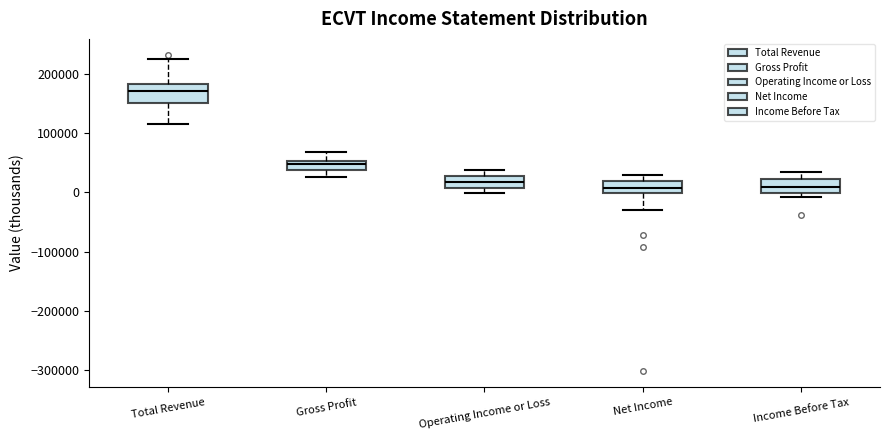

Reading left to right, transcribe this box plot: for each box, give where its median line is, the range the box spans, and where its two whiskers end, as read against the y-axis. The values are not printed on the chart, so give them approximately, as read against the axis.

Total Revenue: median 170000, box 150000 to 180000, whiskers 120000 to 230000
Gross Profit: median 50000 (just below the box's upper edge), box 40000 to 50000, whiskers 30000 to 70000
Operating Income or Loss: median 20000, box 10000 to 30000, whiskers 0 to 40000
Net Income: median 10000, box 0 to 20000, whiskers -30000 to 30000
Income Before Tax: median 10000, box 0 to 20000, whiskers -10000 to 30000